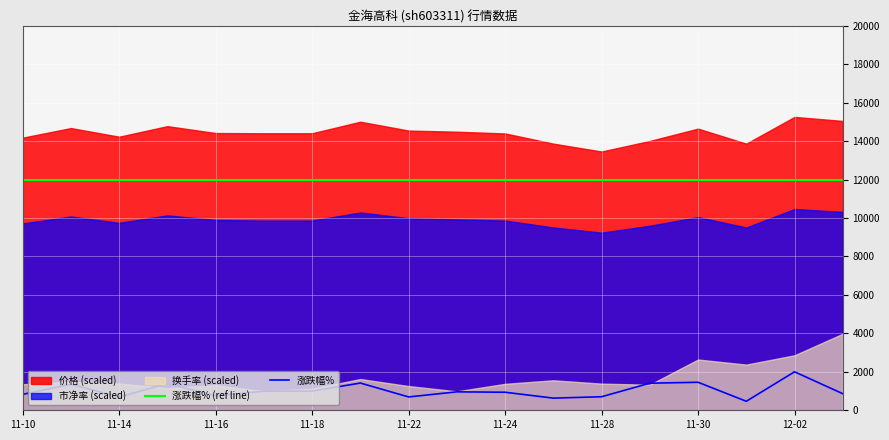

What is the maximum value for 涨跌幅%?

2002.0